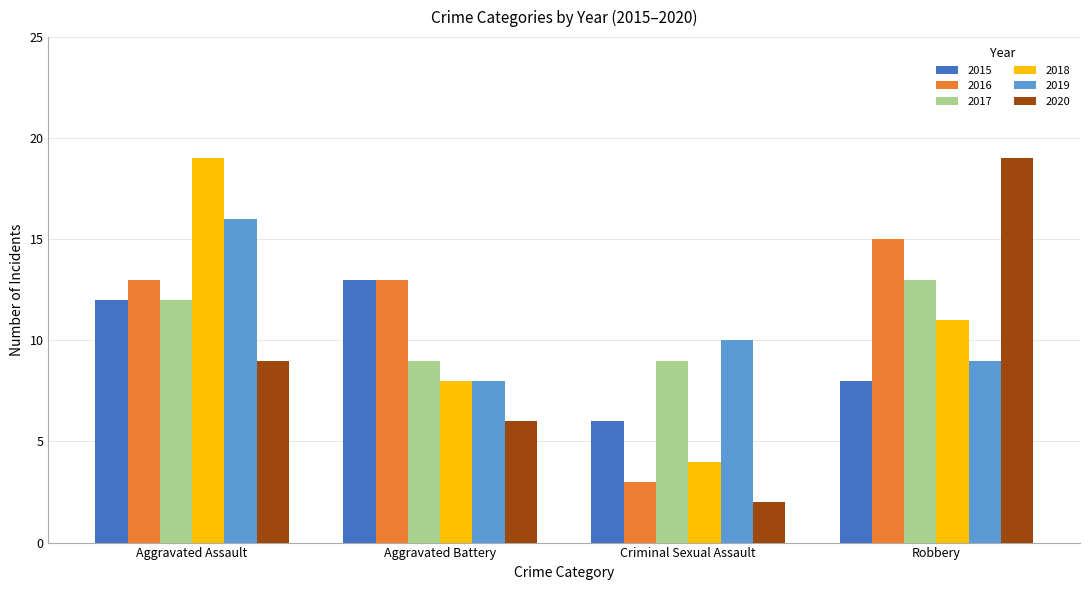

The 2019 series shows 10 at Criminal Sexual Assault. True or false?

True